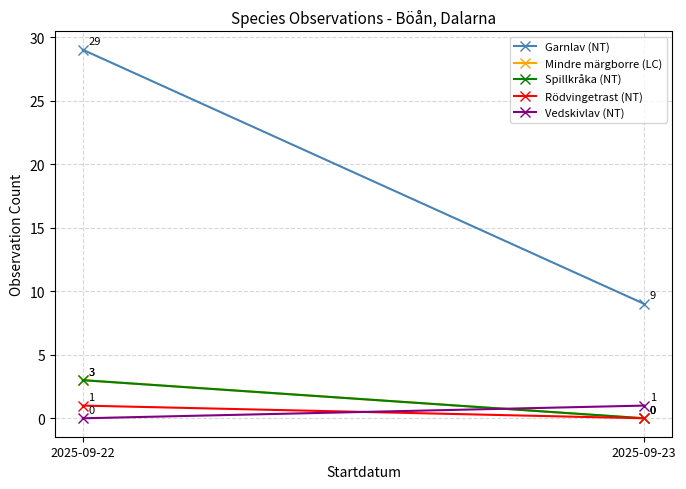

What are all the series names shown in the legend?

Garnlav (NT), Mindre märgborre (LC), Spillkråka (NT), Rödvingetrast (NT), Vedskivlav (NT)